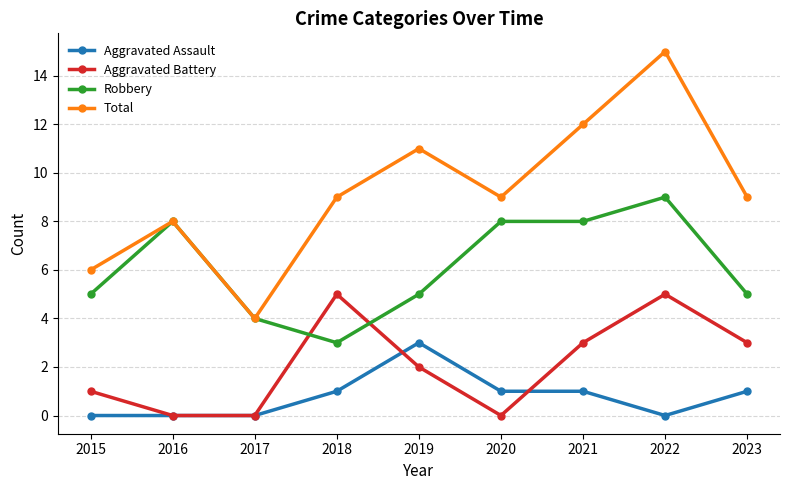

Count the Robbery values in the range 5 to 8.

6